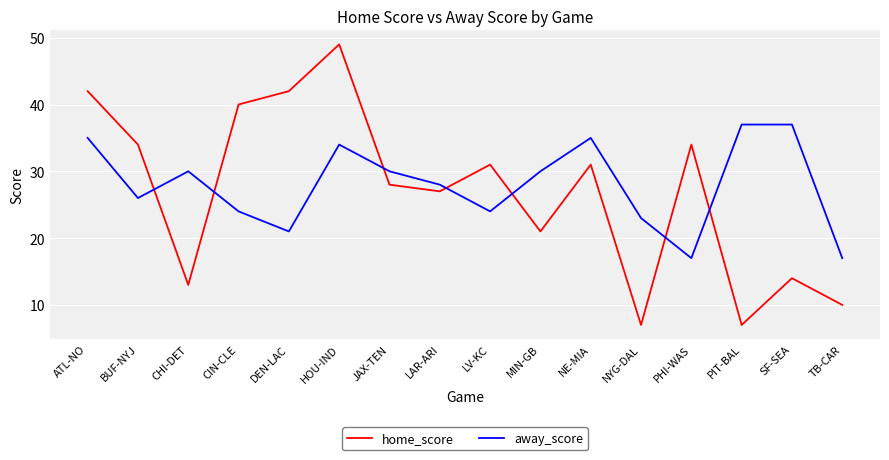

What is the highest value of the home_score series?

49